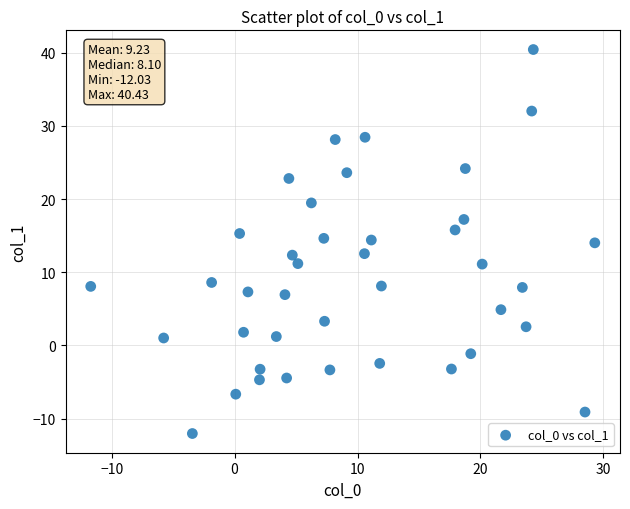

What is the range of X values (max minus min)?

41.0